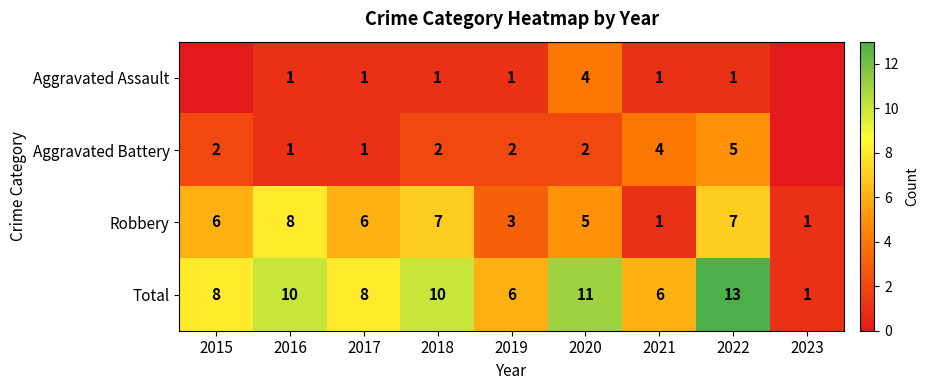

The Aggravated Battery series shows 2 at 2015. True or false?

True